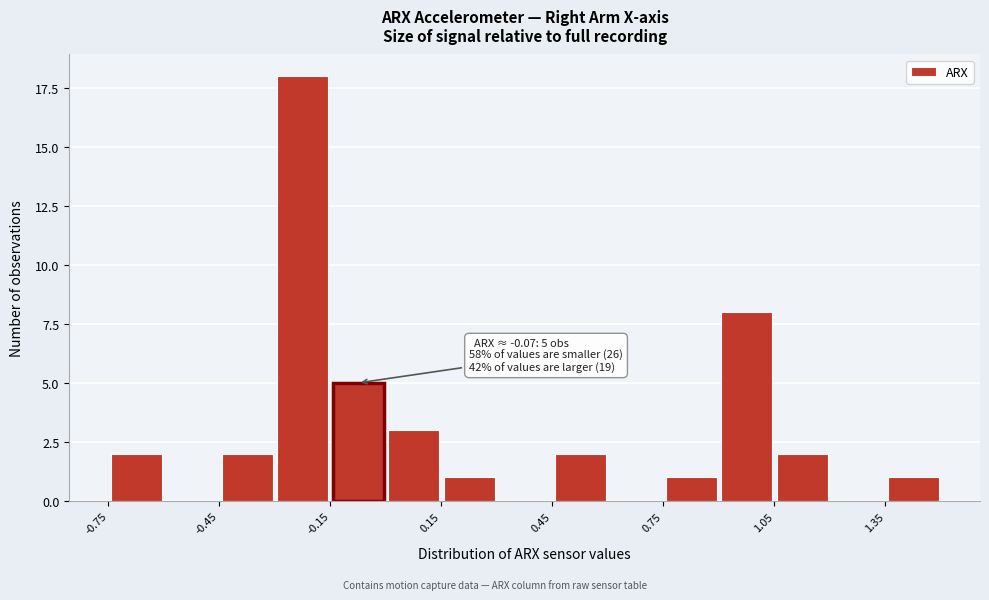

Around what value on the x-axis is the tallest bar? Give the approximate position of its centre, as read against the axis.

-0.20